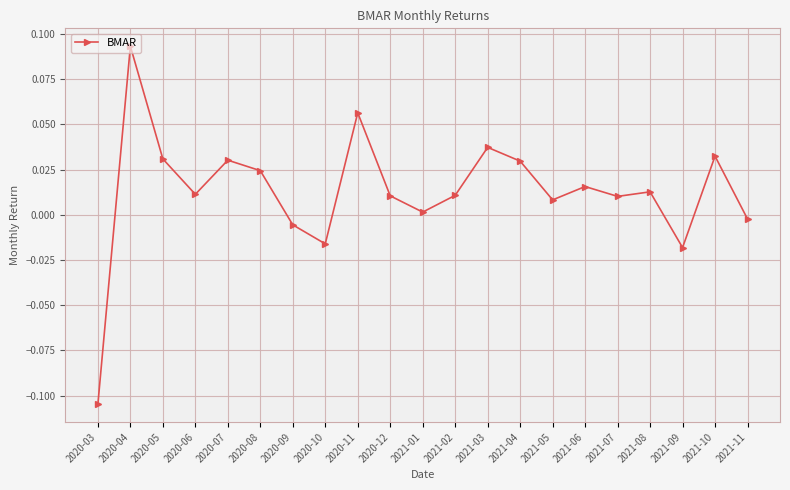

How many lines are shown in the chart?

1